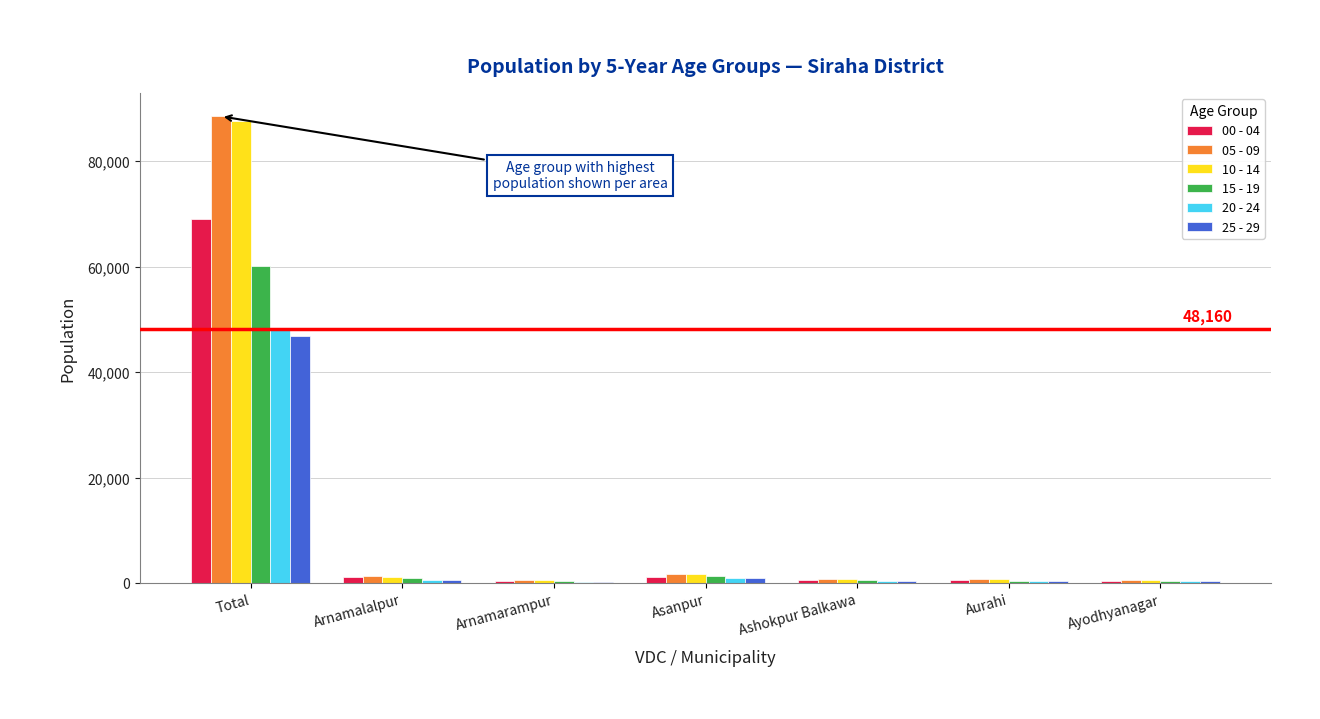

Is the value of 10 - 14 at Arnamarampur greater than the value of 15 - 19 at Total?

No